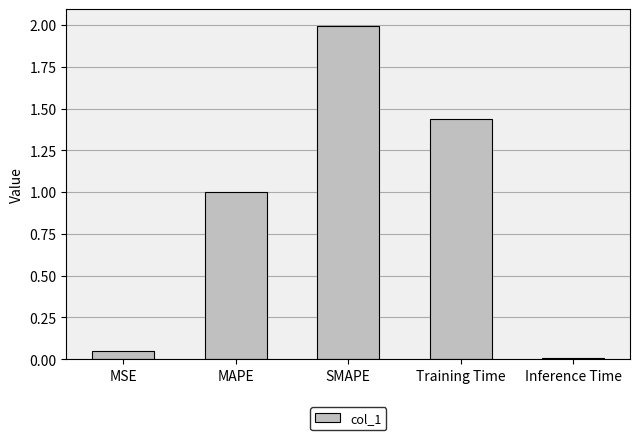

What is the maximum value shown in the chart?

2.0